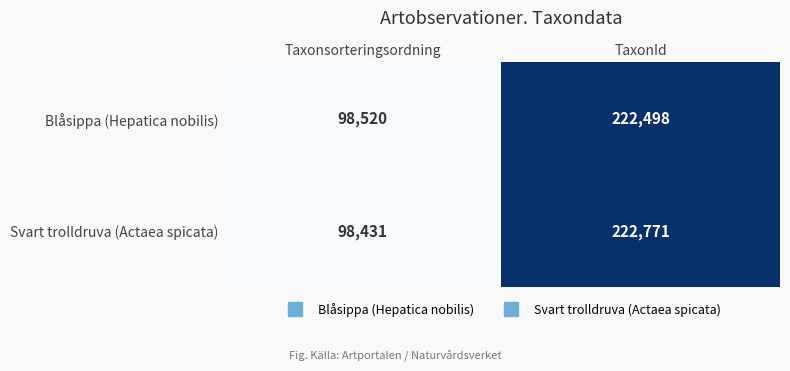

Which series has the widest spread of values?

Svart trolldruva (Actaea spicata)